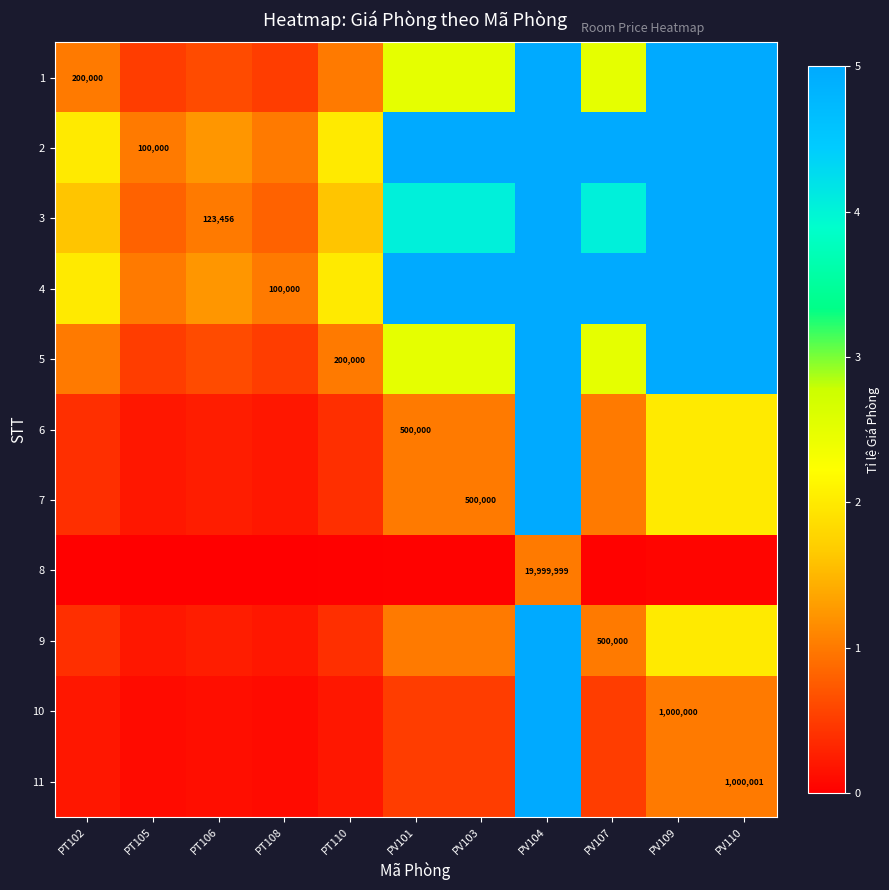

What is the sum of the 3 values at PV101 and PT102?

5.7